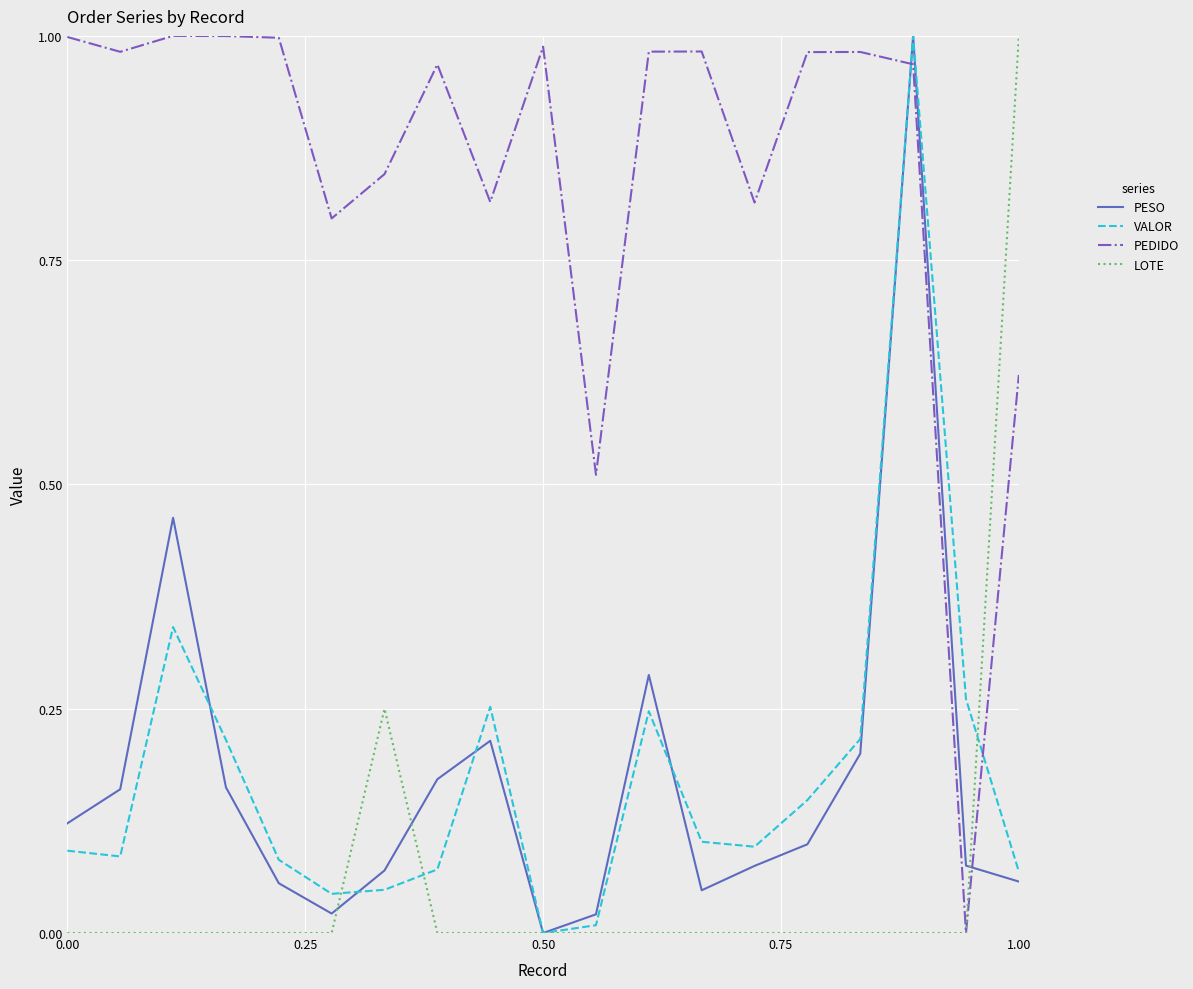

Which series has the largest total across all categories?

PEDIDO